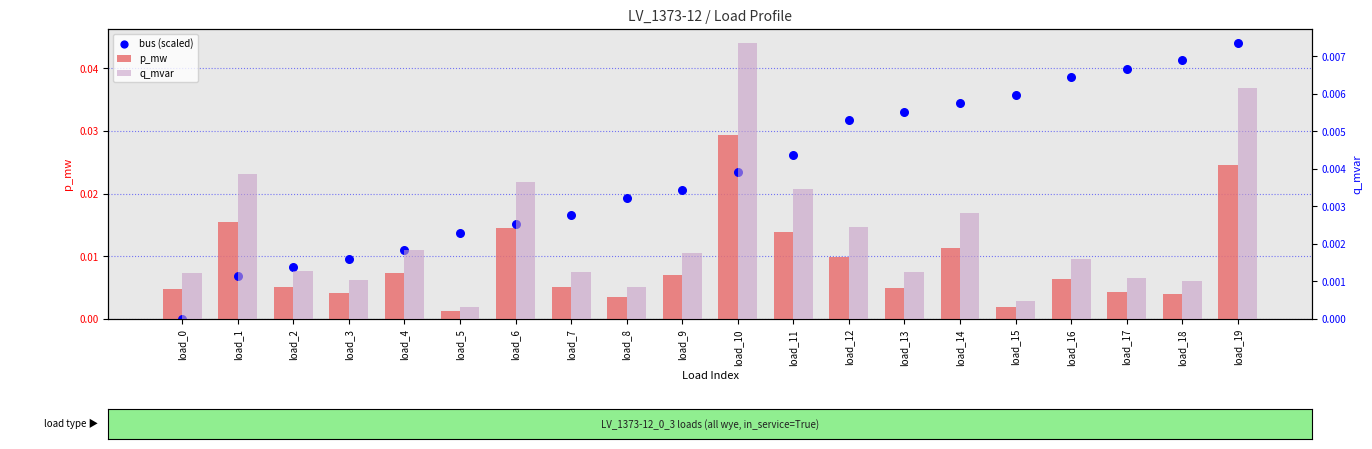

Which series reaches the maximum Y coordinate?

bus (scaled)